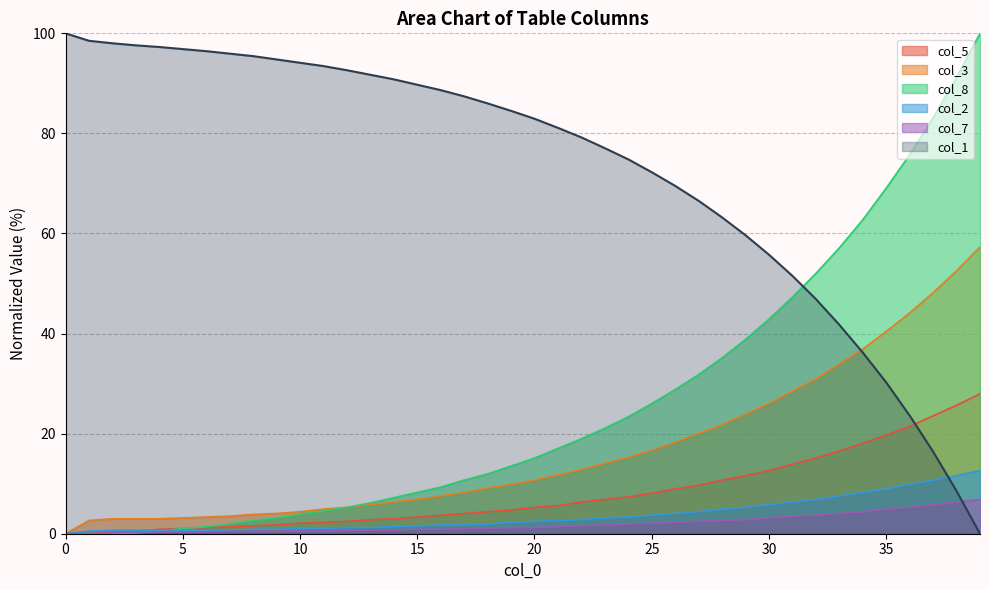

Is the value of col_2 at 11 greater than the value of col_3 at 22?

No